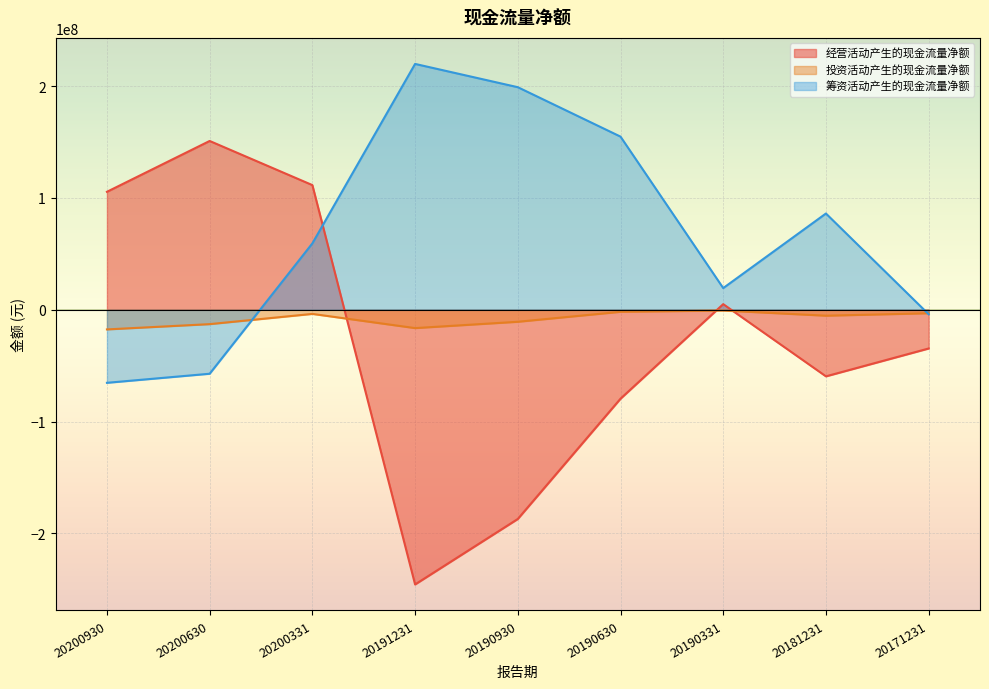

What is the highest value of the 筹资活动产生的现金流量净额 series?

219790532.6